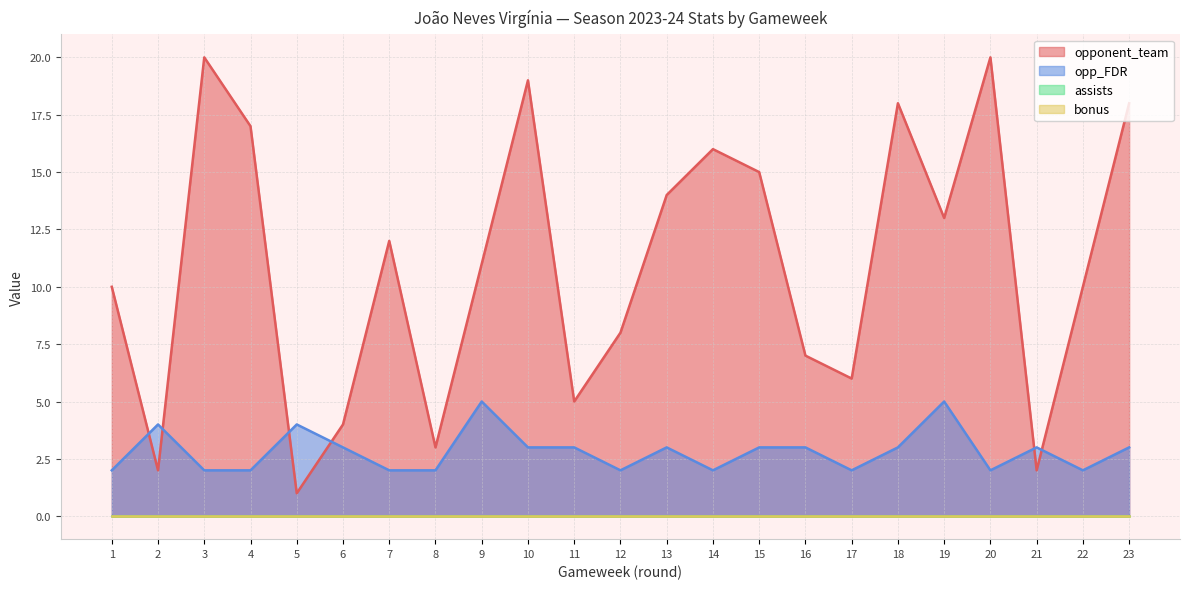

What is the difference between the second highest and minimum values in the opp_FDR series?

3